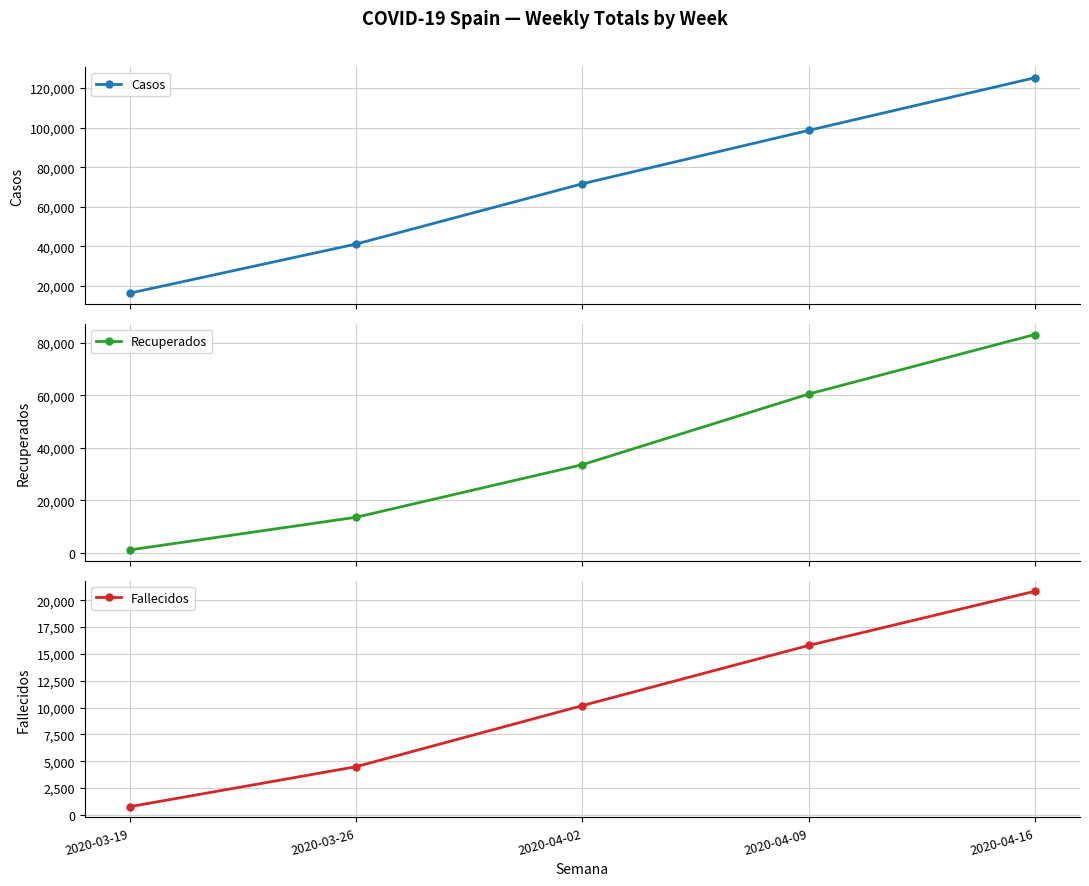

What is the value of the Casos point at the 3rd from the left?

71616